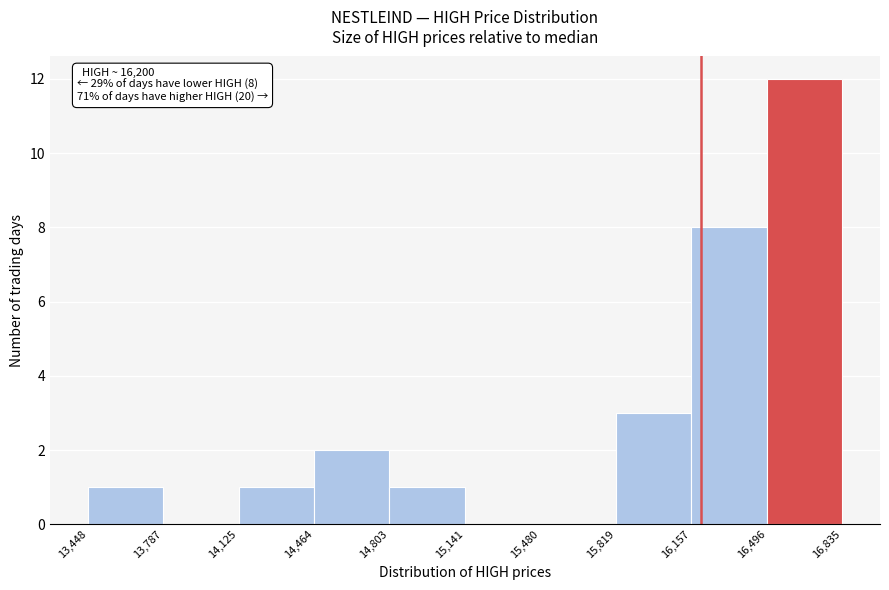

Which range on the x-axis has the tallest bar?

16,496 to 16,835